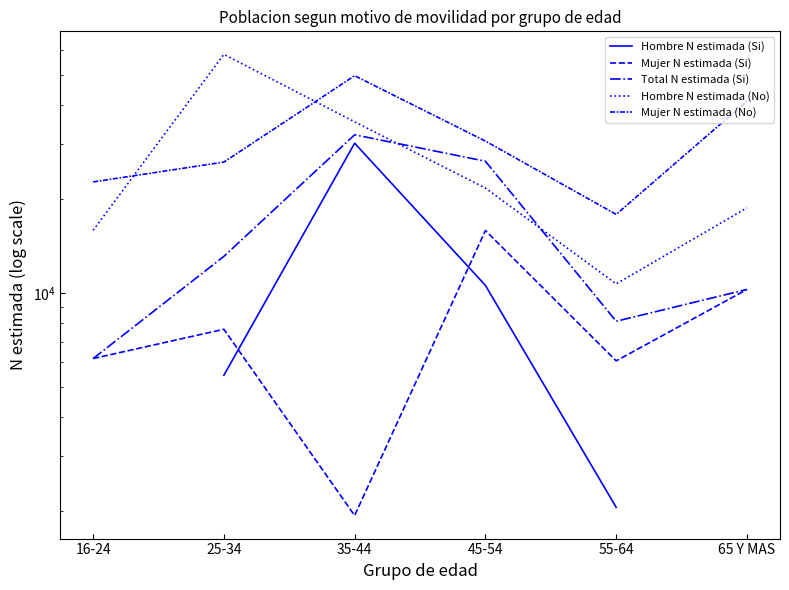

True or false: Hombre N estimada (Si) and Mujer N estimada (No) cross at least once.

False